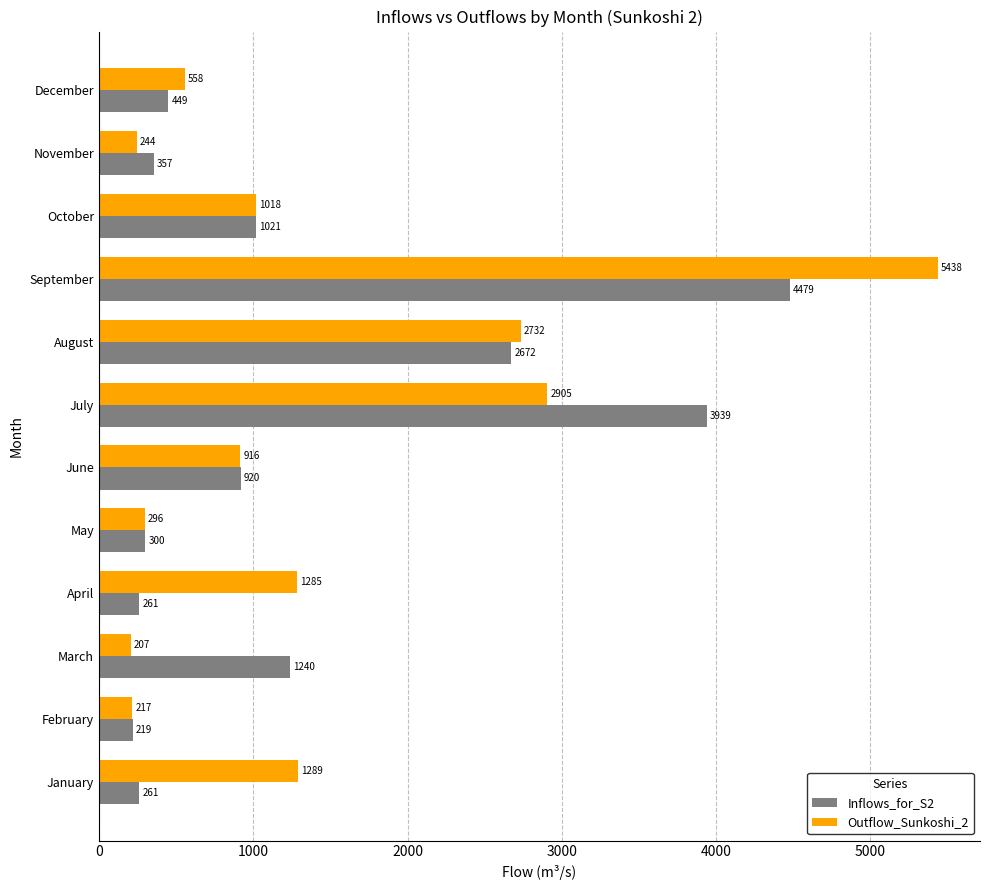

At how many categories does at least one series exceed 1488?

3